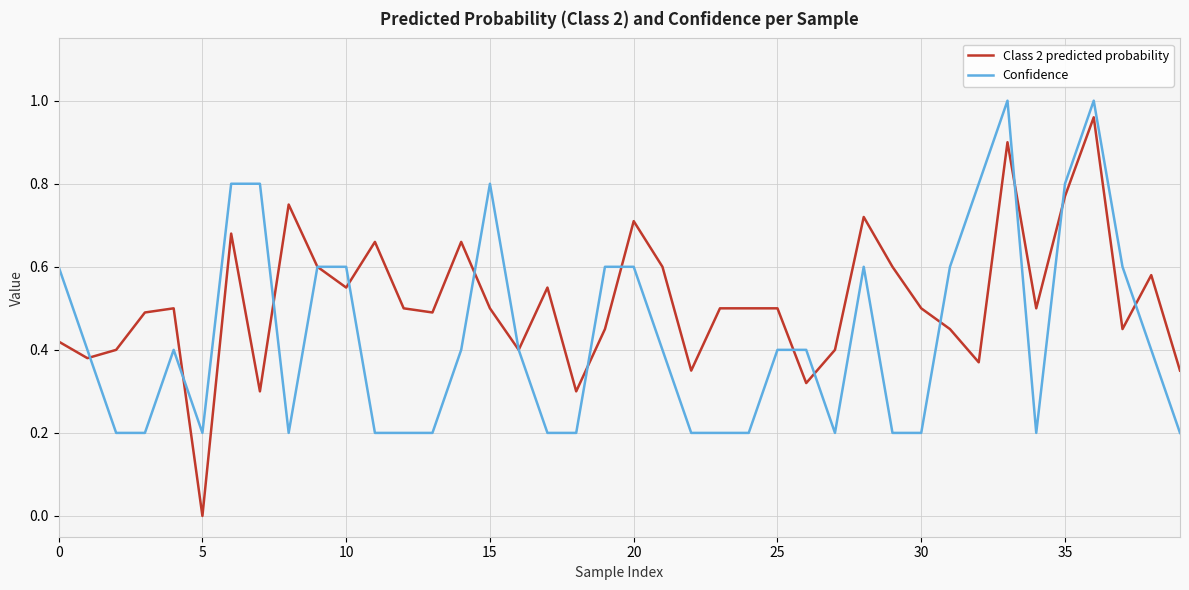

Which series has the largest range (max minus min)?

Class 2 predicted probability